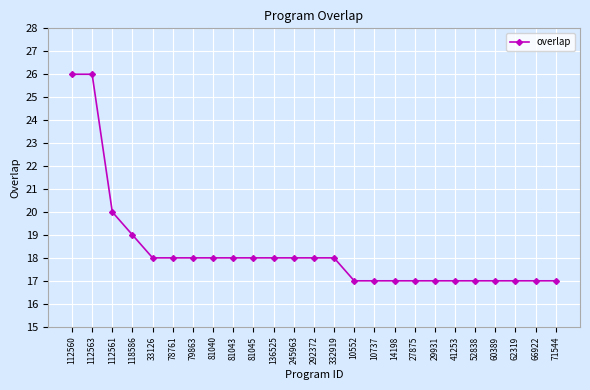

What is the maximum value shown in the chart?

26